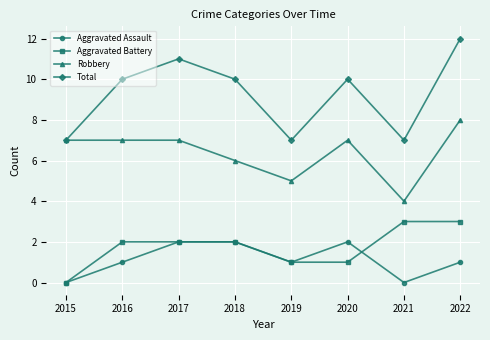

What value does the Total series have at 2022?

12